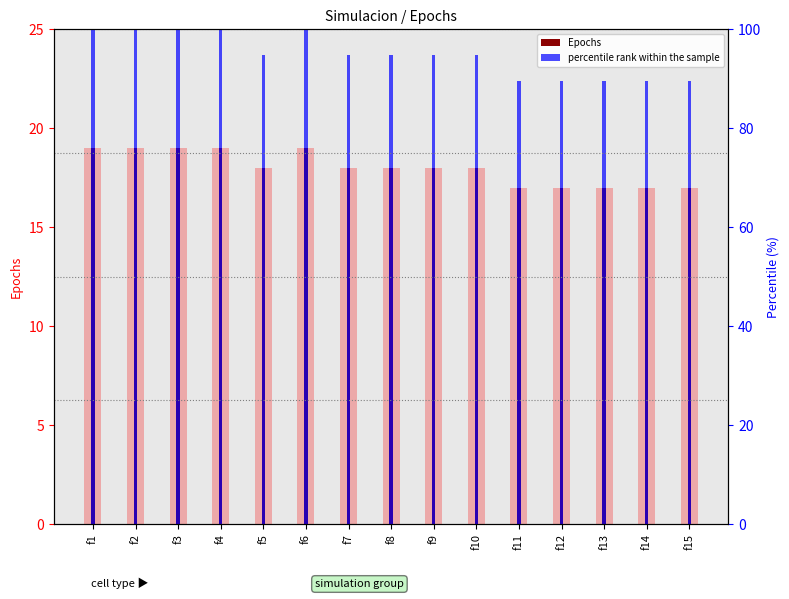

At which label is the value closest to 94?

f5